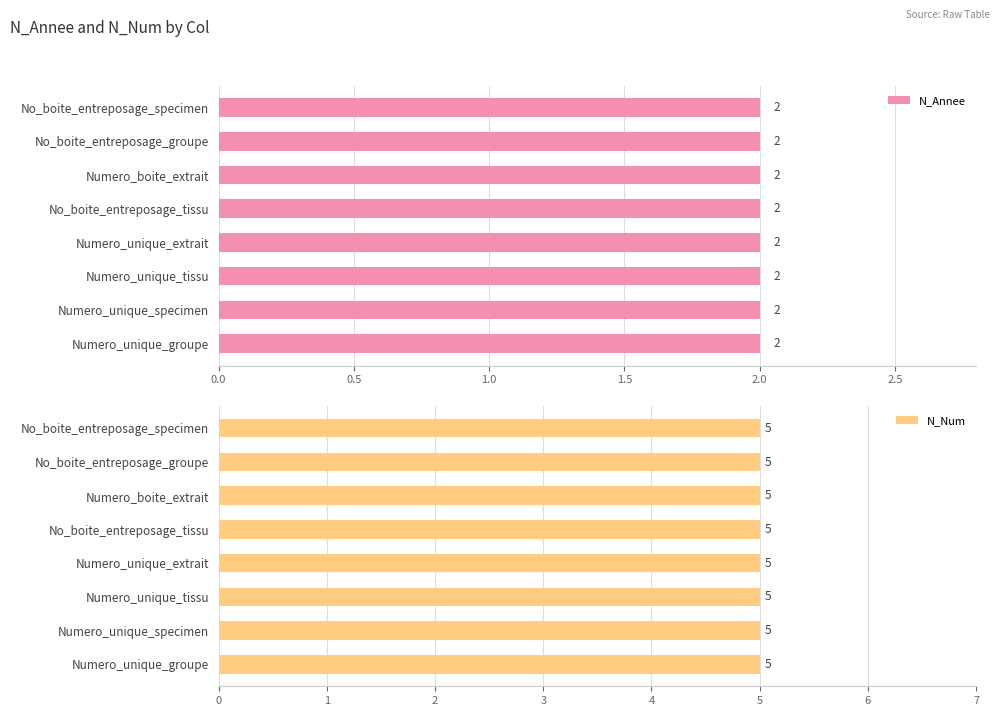

Which has a higher value, No_boite_entreposage_specimen or Numero_unique_groupe?

No_boite_entreposage_specimen